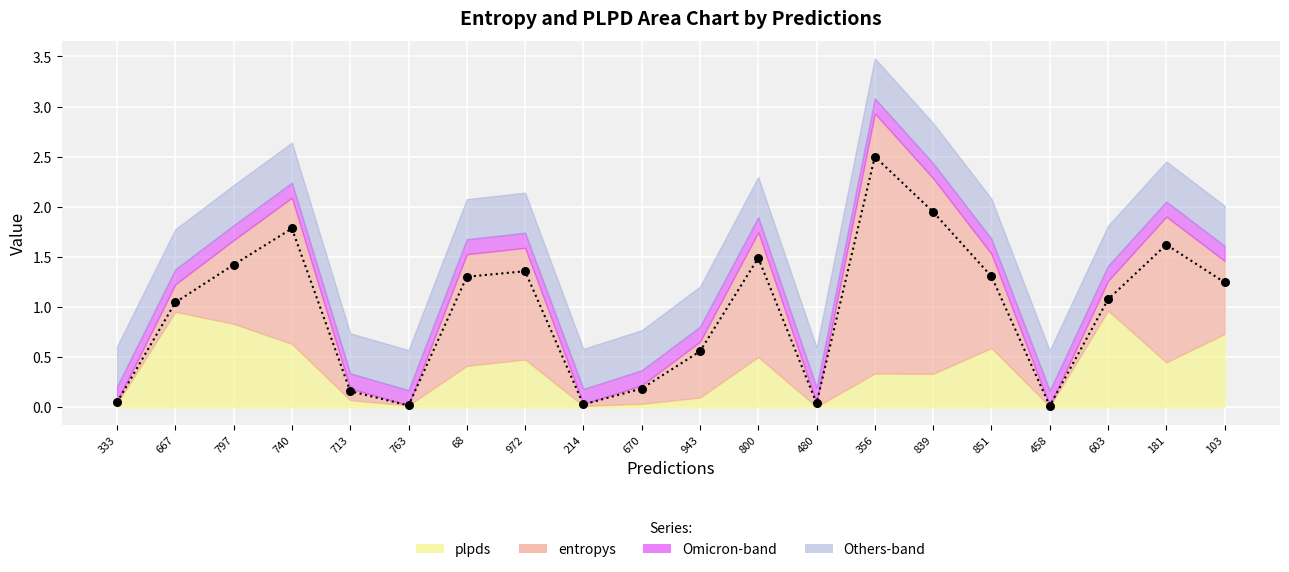

Which series contains the lowest Y value?

plpds